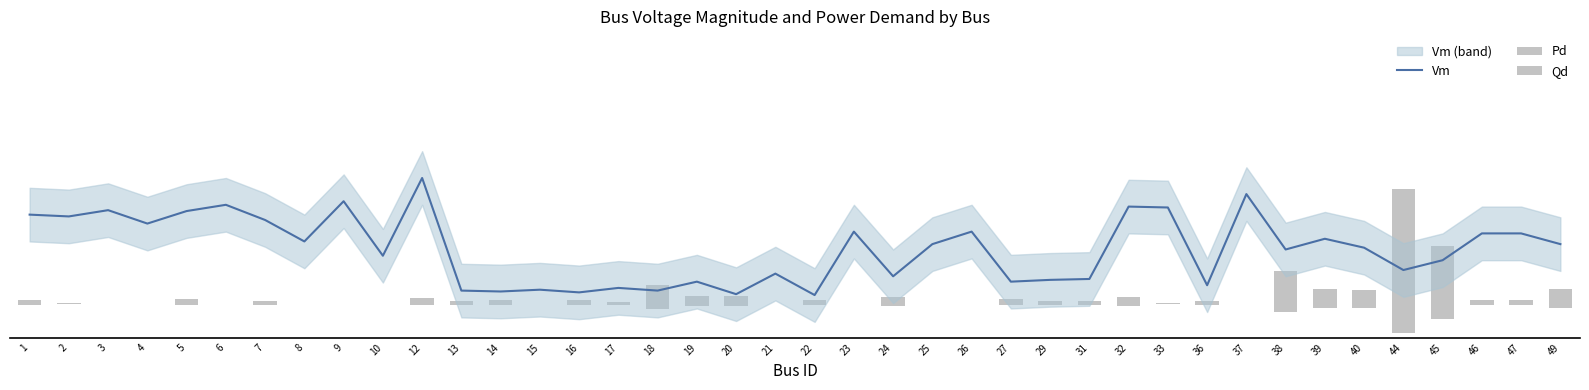

Reading left to right, list all the values displayed in this chart.

Vm: 0.1	0.1	0.1	0.0	0.1	0.1	0.0	0.0	0.1	0.0	0.1	0.0	0.0	0.0	0.0	0.0	0.0	0.0	0.0	0.0	0.0	0.0	0.0	0.0	0.0	0.0	0.0	0.0	0.1	0.1	0.0	0.1	0.0	0.0	0.0	0.0	0.0	0.0	0.0	0.0
Pd: 0.0	0.0	0.0	0.0	0.0	0.0	0.0	0.0	0.0	0.0	0.0	0.0	0.0	0.0	0.0	0.0	0.0	0.0	0.0	0.0	0.0	0.0	0.0	0.0	0.0	0.0	0.0	0.0	0.0	0.0	0.0	0.0	0.0	0.0	0.0	0.1	0.0	0.0	0.0	0.0
Qd: -0.0	-0.0	0.0	0.0	-0.0	0.0	-0.0	0.0	0.0	0.0	-0.0	-0.0	-0.0	0.0	-0.0	-0.0	-0.0	-0.0	-0.0	0.0	-0.0	0.0	-0.0	0.0	0.0	-0.0	-0.0	-0.0	-0.0	-0.0	-0.0	0.0	-0.0	-0.0	-0.0	-0.0	-0.0	-0.0	-0.0	-0.0